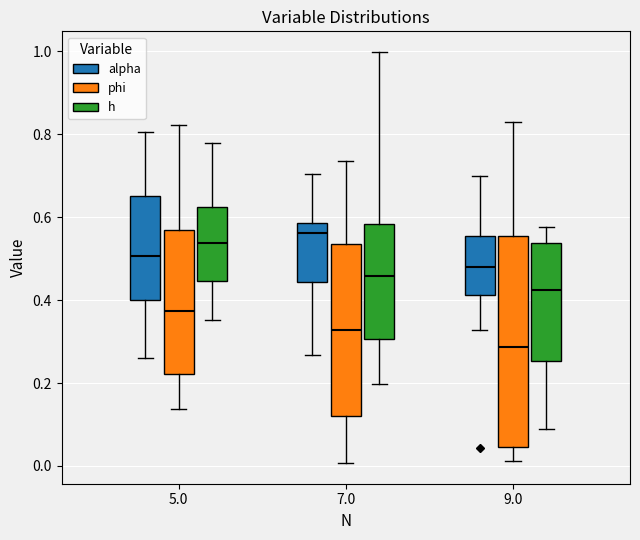

Which box's median line is the highest?

7.0 (alpha)